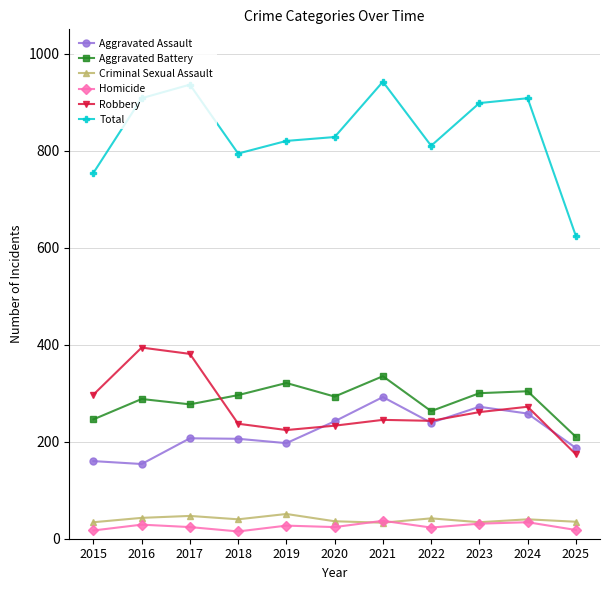

Is the value of Robbery at 2022 greater than the value of Total at 2024?

No